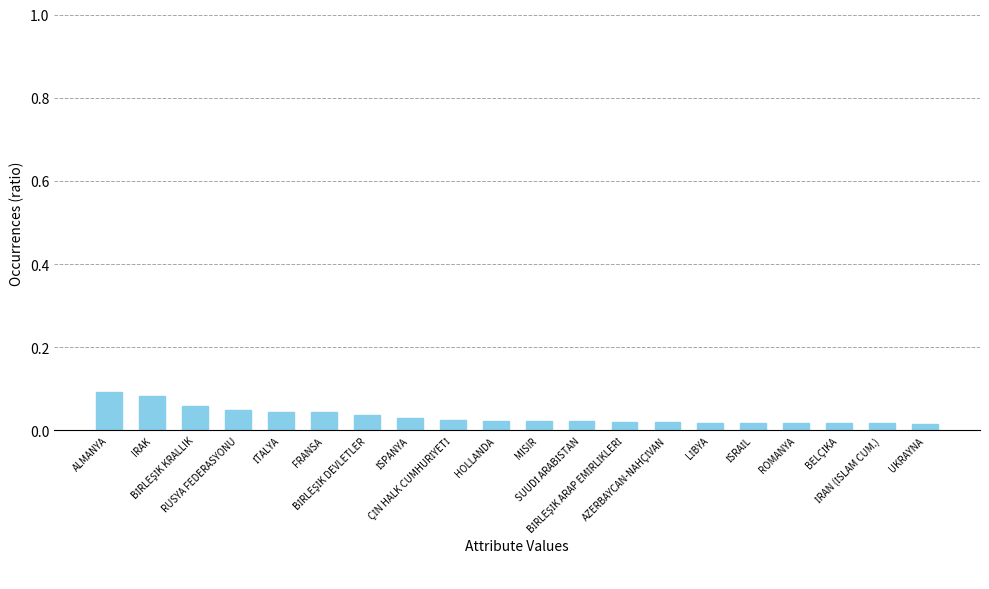

What is the sum of all values?

0.7